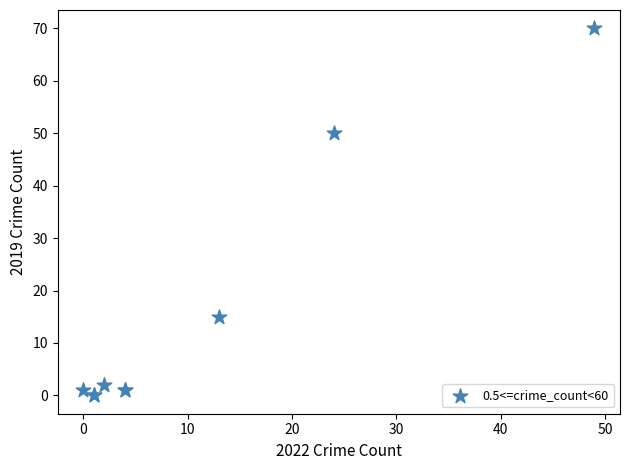

What Y value in the scatter plot is closest to 35?

50